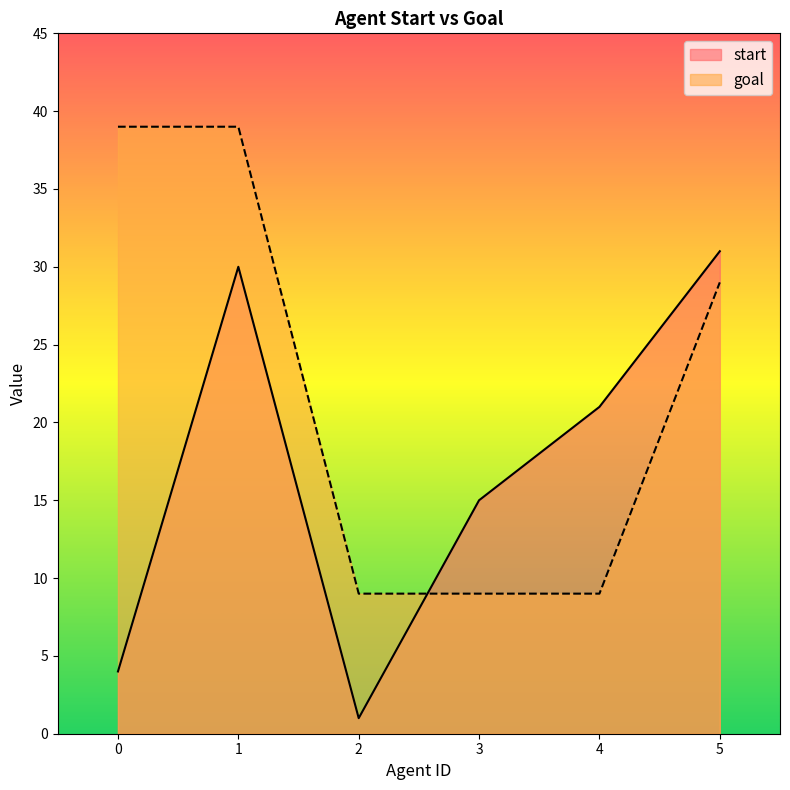

Where is the first local maximum for start?

1